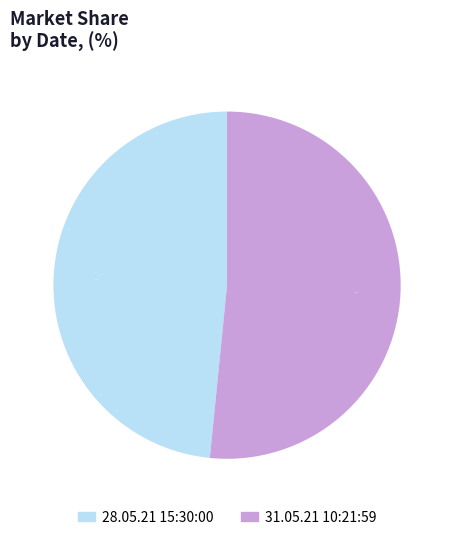

Which category has the biggest portion of the pie?

31.05.21 10:21:59